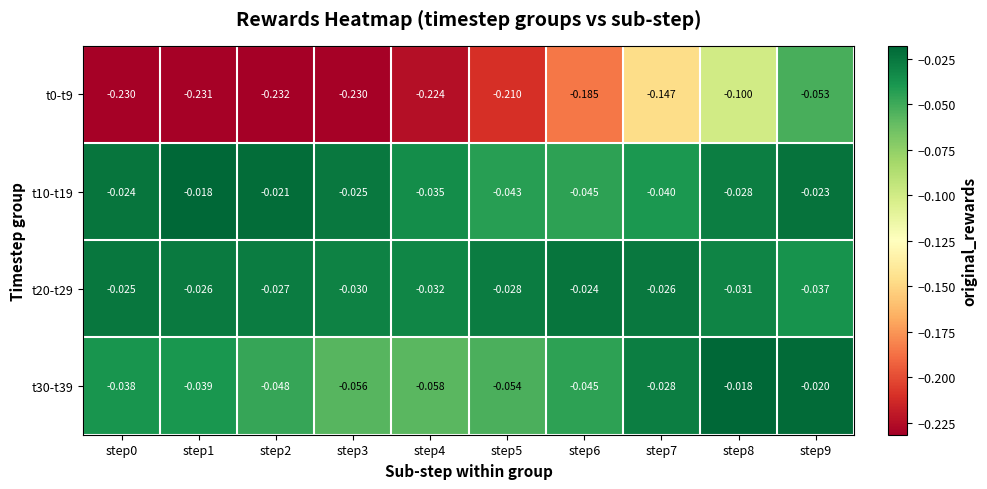

Is the value of t0-t9 at step6 greater than the value of t10-t19 at step3?

No